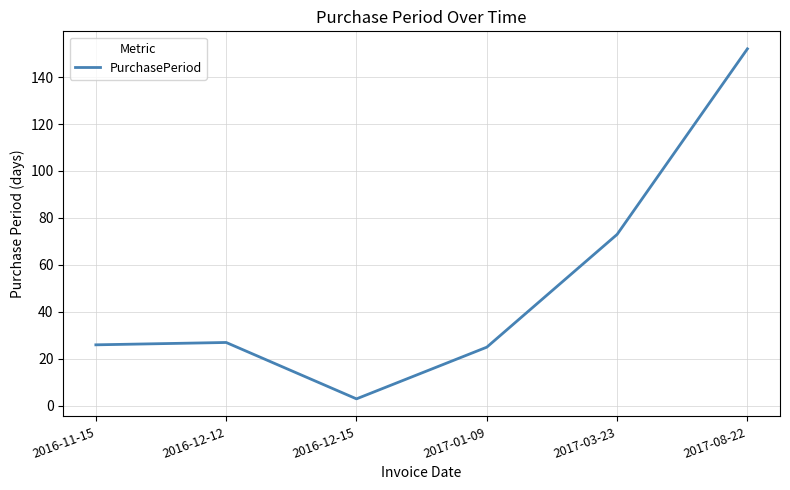

What is the maximum value shown in the chart?

152